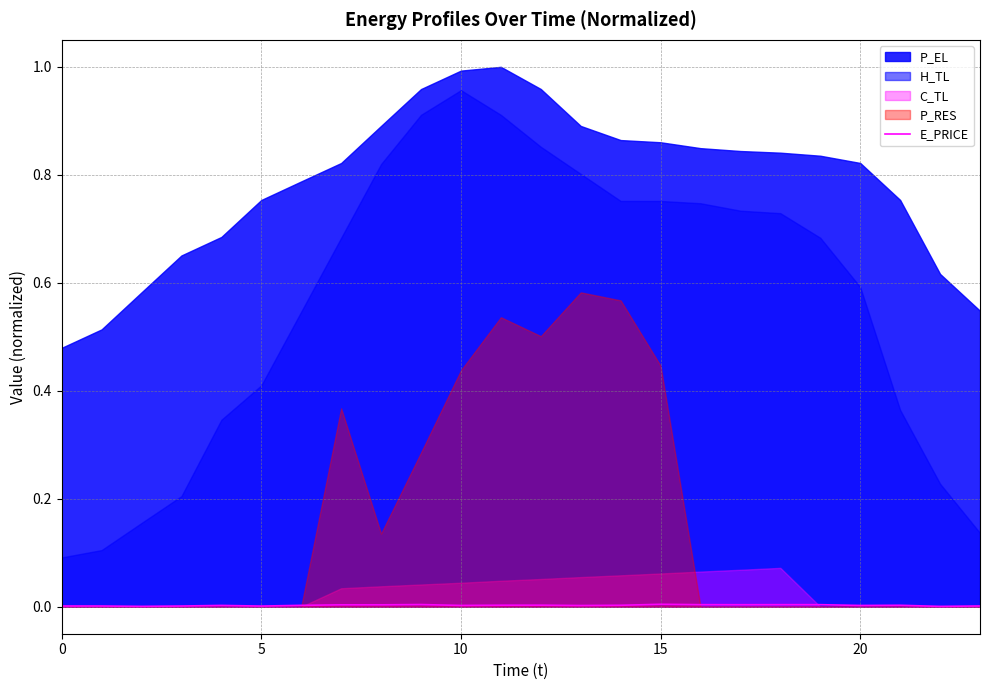

The value of E_PRICE at 10 is 0.0. True or false?

True